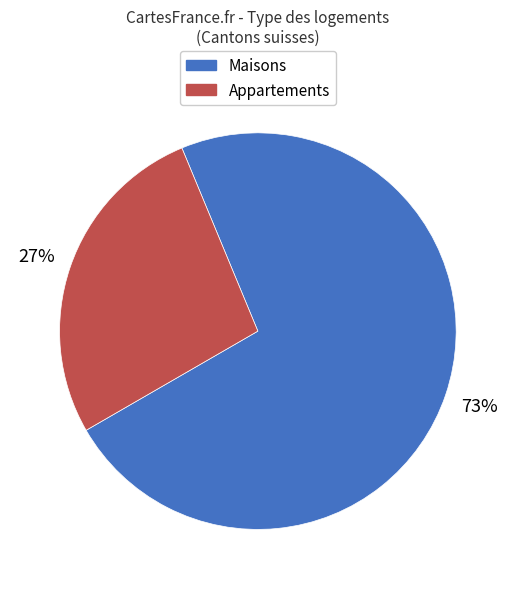

Combined, do Appartements and Maisons account for over 50%?

Yes